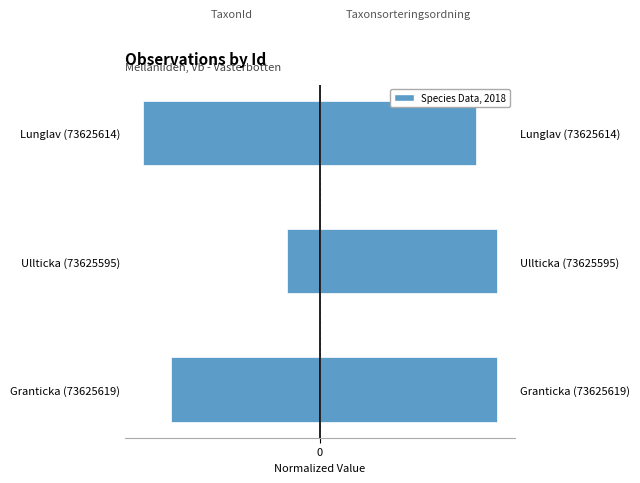

Between Granticka (73625619) and Lunglav (73625614), which series saw the biggest shift?

TaxonId (left)